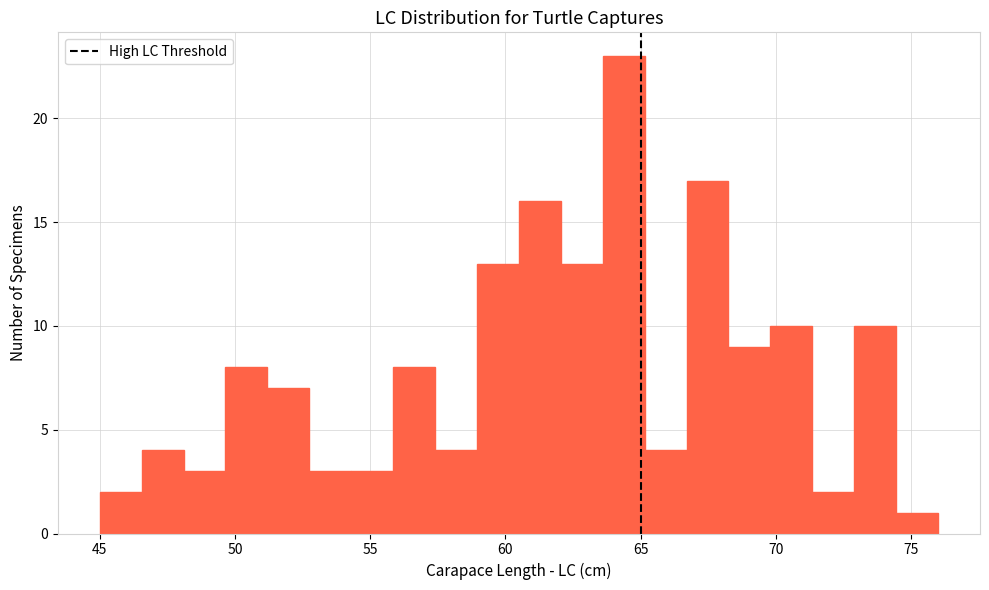

Around what value on the x-axis is the tallest bar? Give the approximate position of its centre, as read against the axis.

64.5